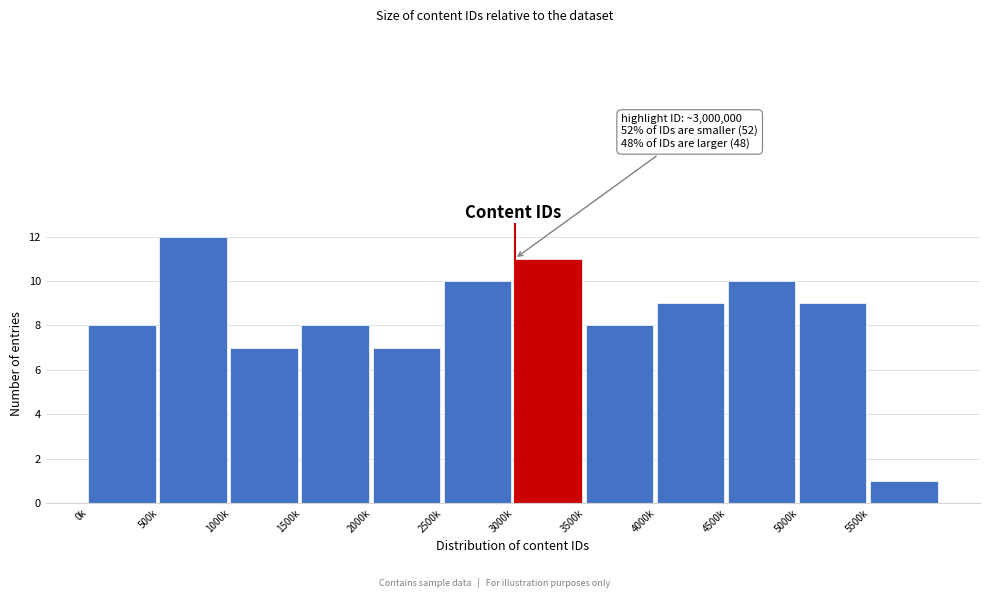

Reading right to left, what are all the values shown in this chart?

5500k=1	5000k=9	4500k=10	4000k=9	3500k=8	3000k=11	2500k=10	2000k=7	1500k=8	1000k=7	500k=12	0k=8